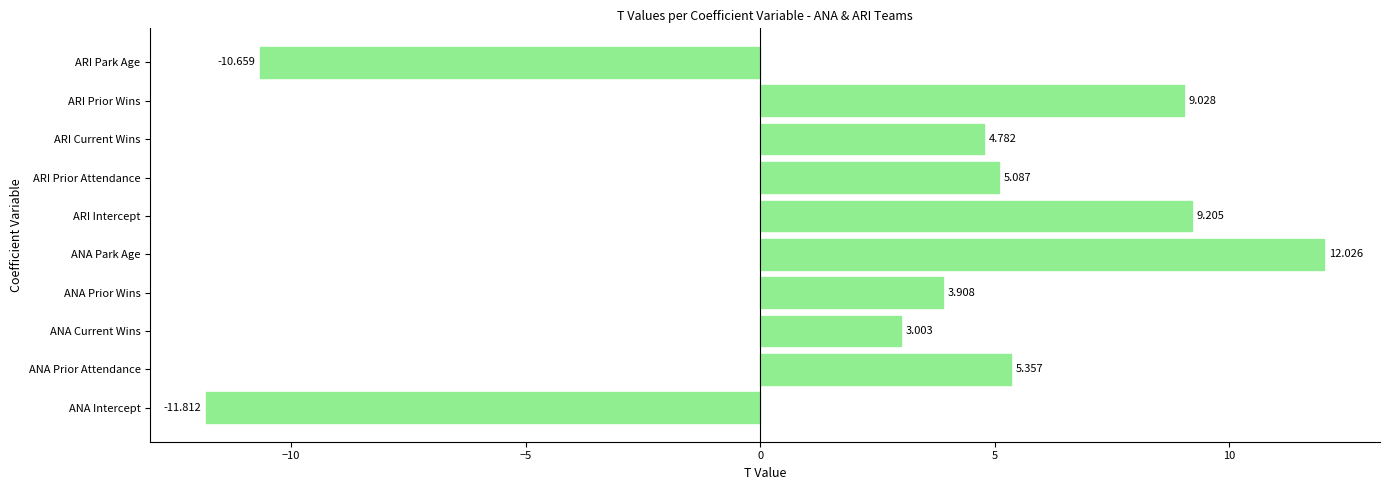

Which category has the highest value across all series?

ANA Park Age